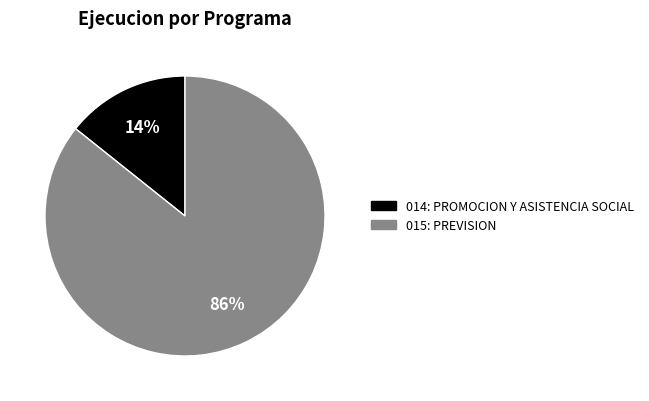

Count the number of slices in the pie.

2